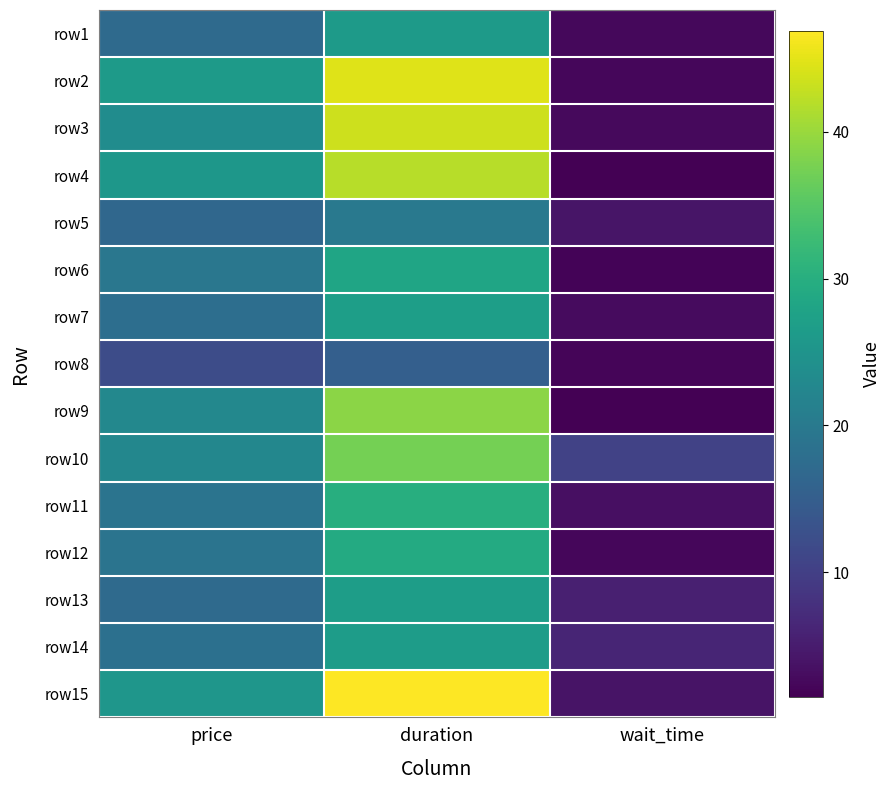

How many distinct data groups are displayed?

15